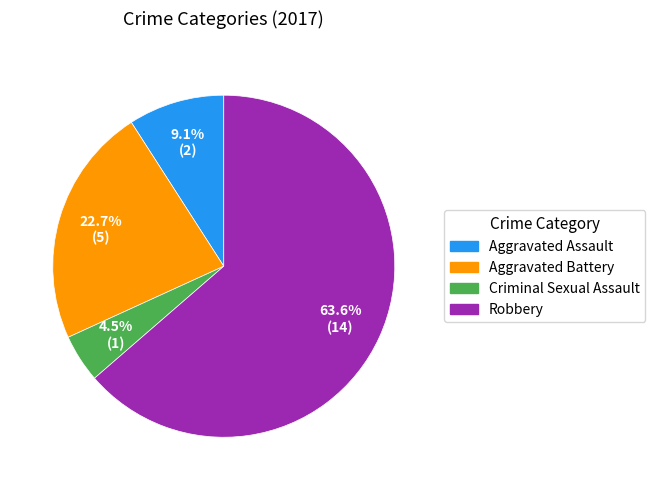

Which category accounts for the majority?

Robbery